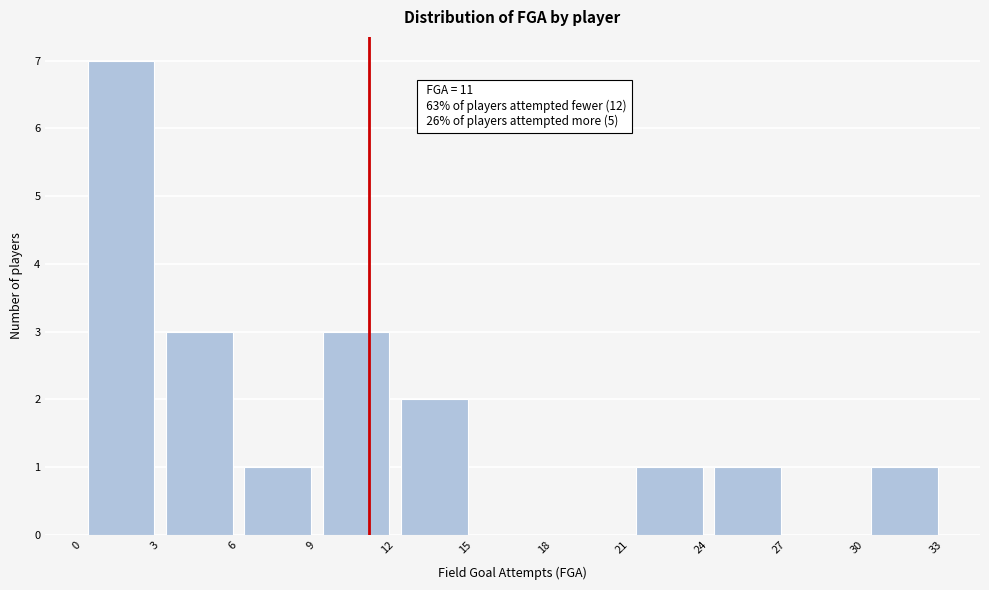

Over which range of the x-axis is the bar tallest?

0 to 3